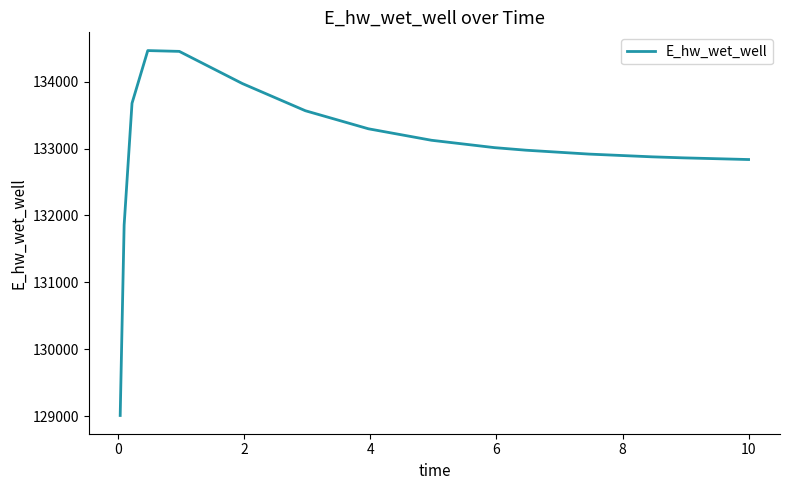

What is the maximum value shown in the chart?

134465.0